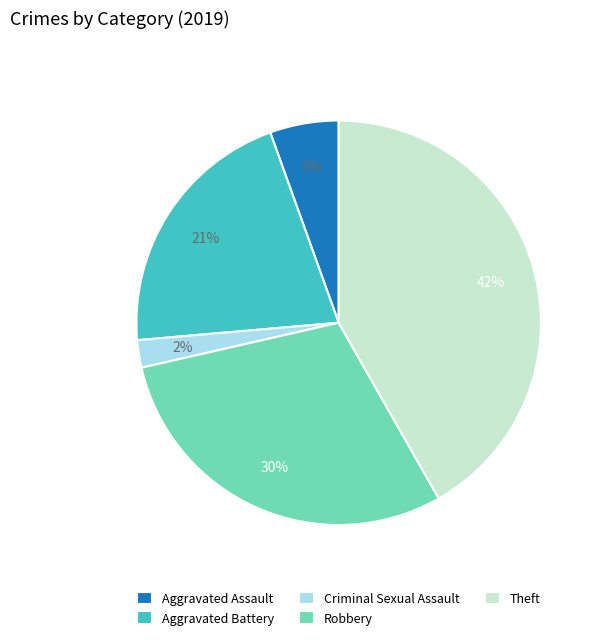

Is there a majority slice in this chart?

No